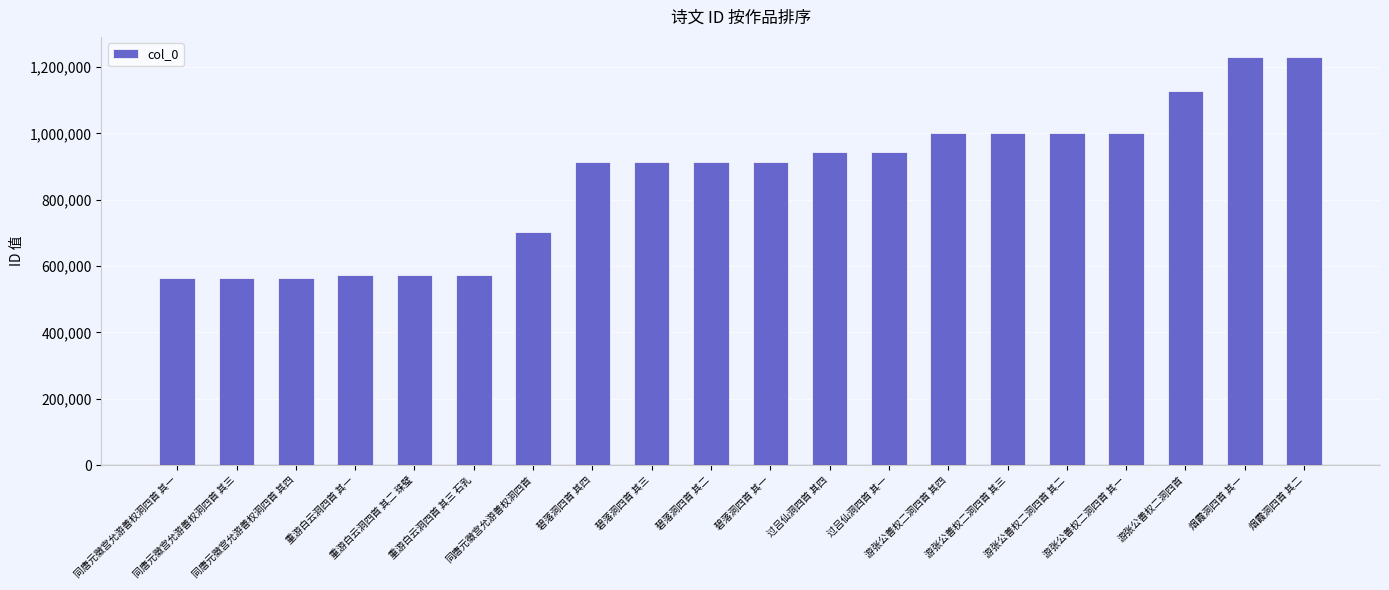

What is the greatest value displayed?

1229393